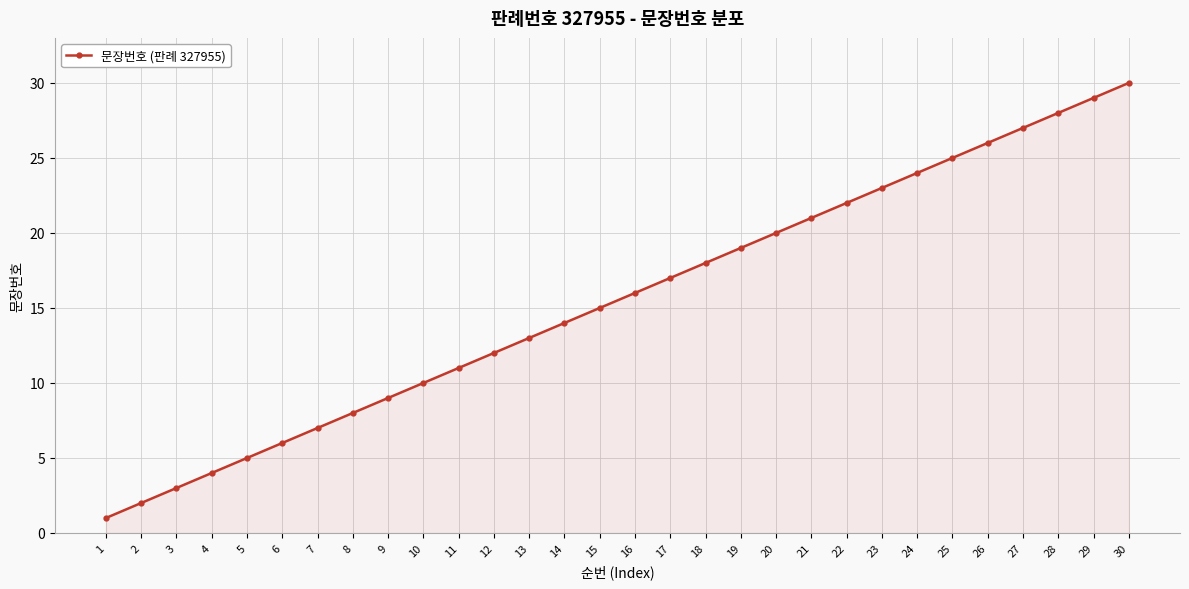

Approximately how many times larger is the value at 15 compared to 24?

0.6